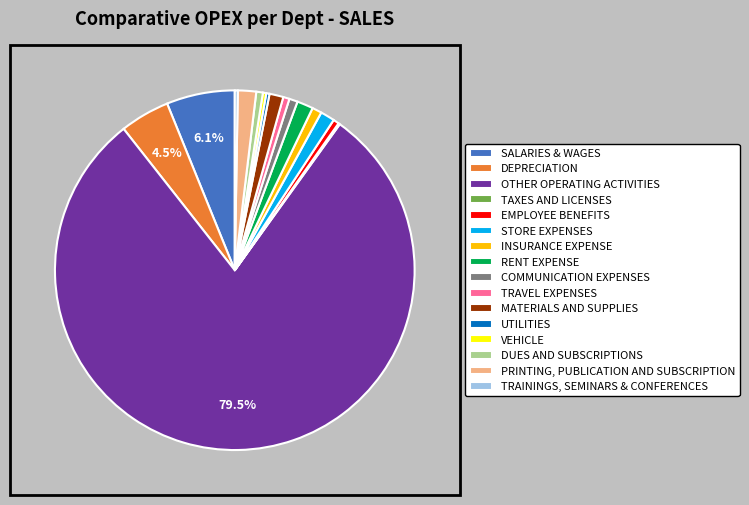

Which slice is the largest?

OTHER OPERATING ACTIVITIES